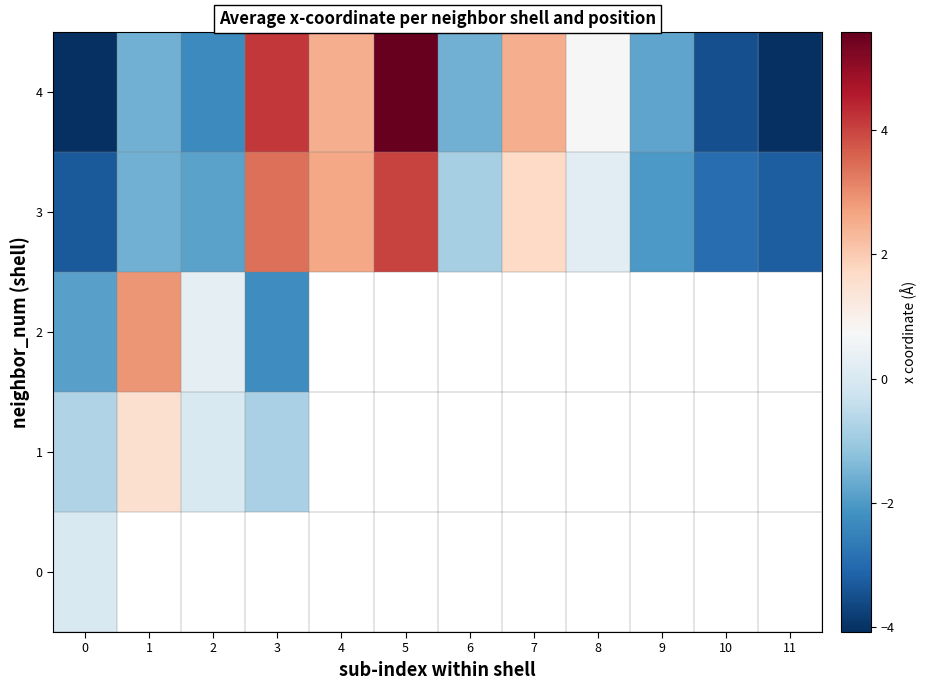

What is the smallest value displayed?

-4.1